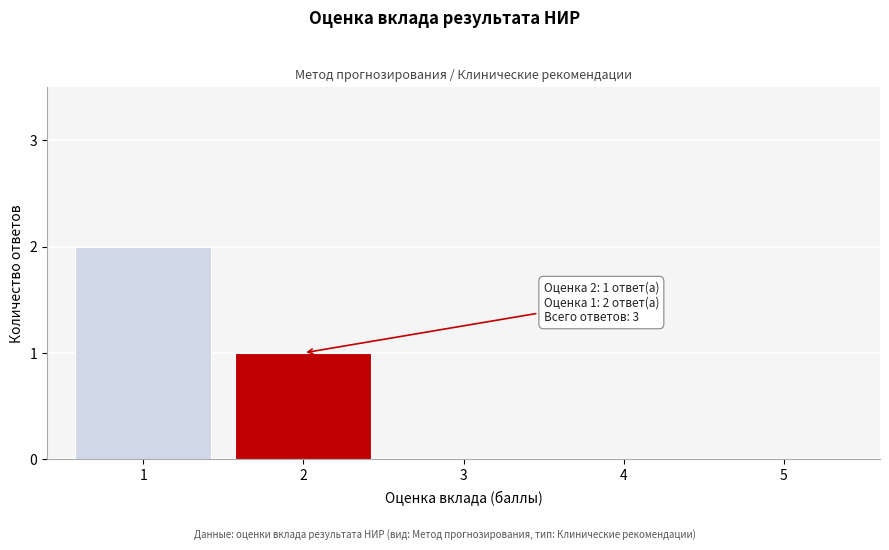

Reading left to right, extract all data points from this chart.

1=2	2=1	3=0	4=0	5=0